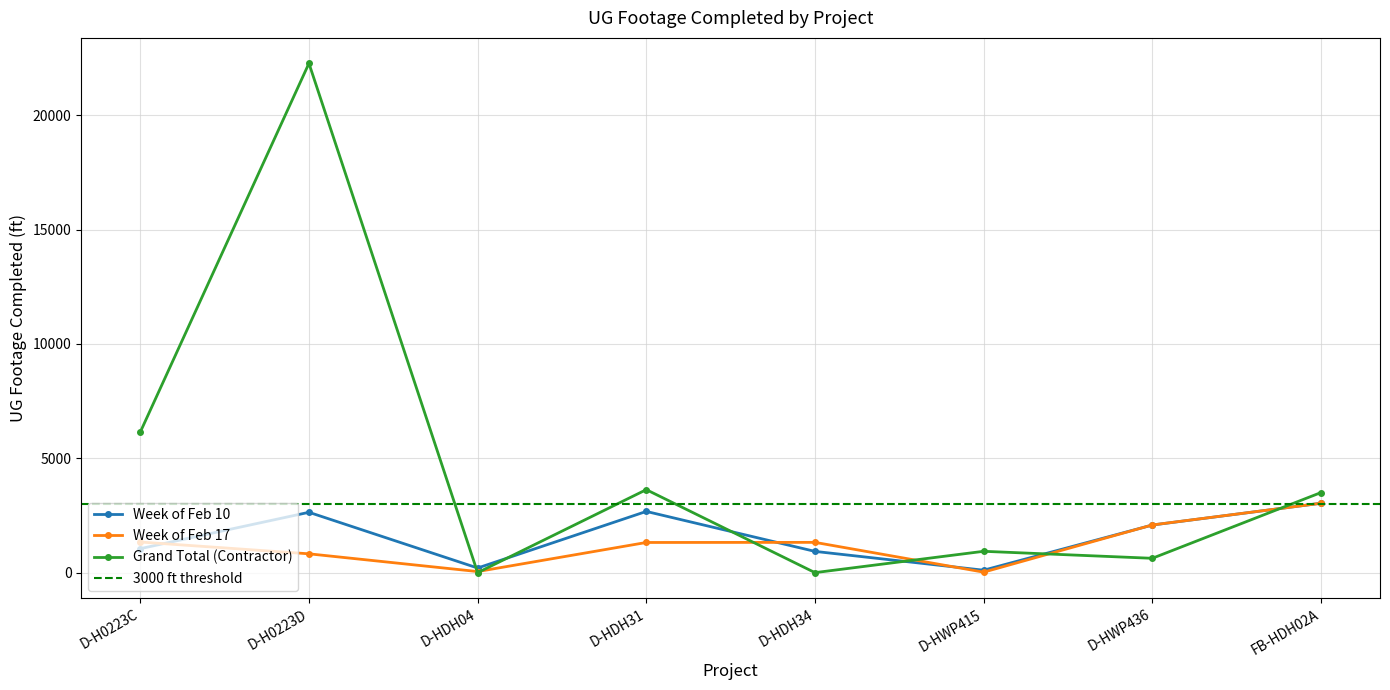

Which series changed the most between D-HDH04 and D-HDH31?

Grand Total (Contractor)